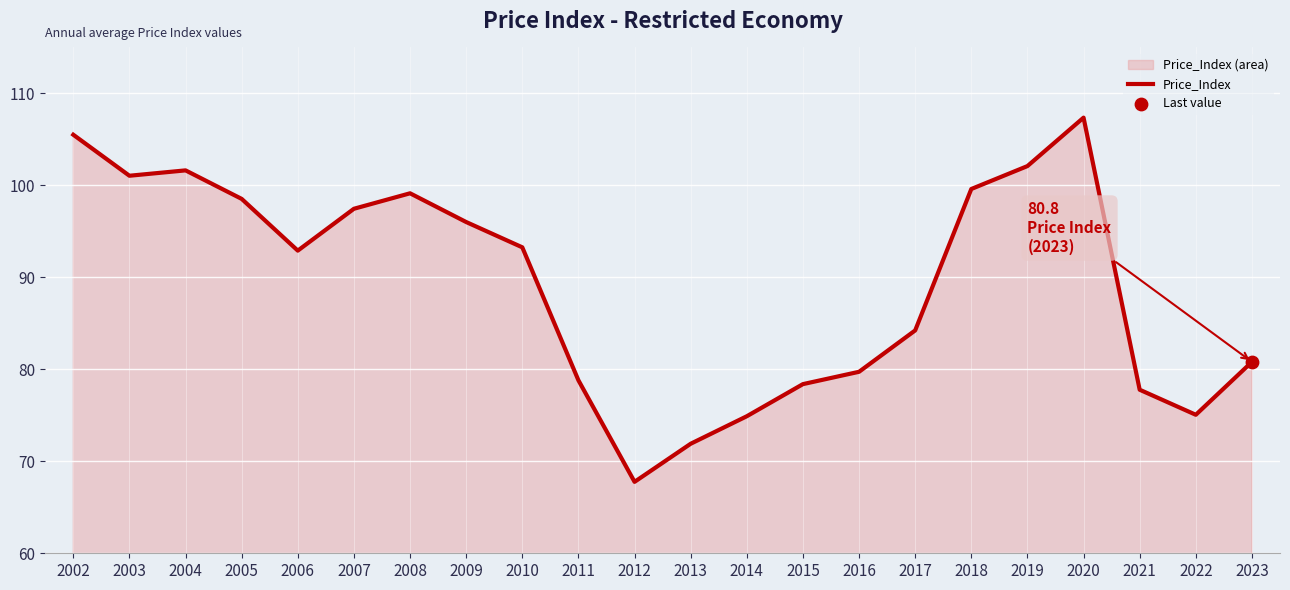

Approximately how many times larger is the value at 2023 compared to 2021?

1.0